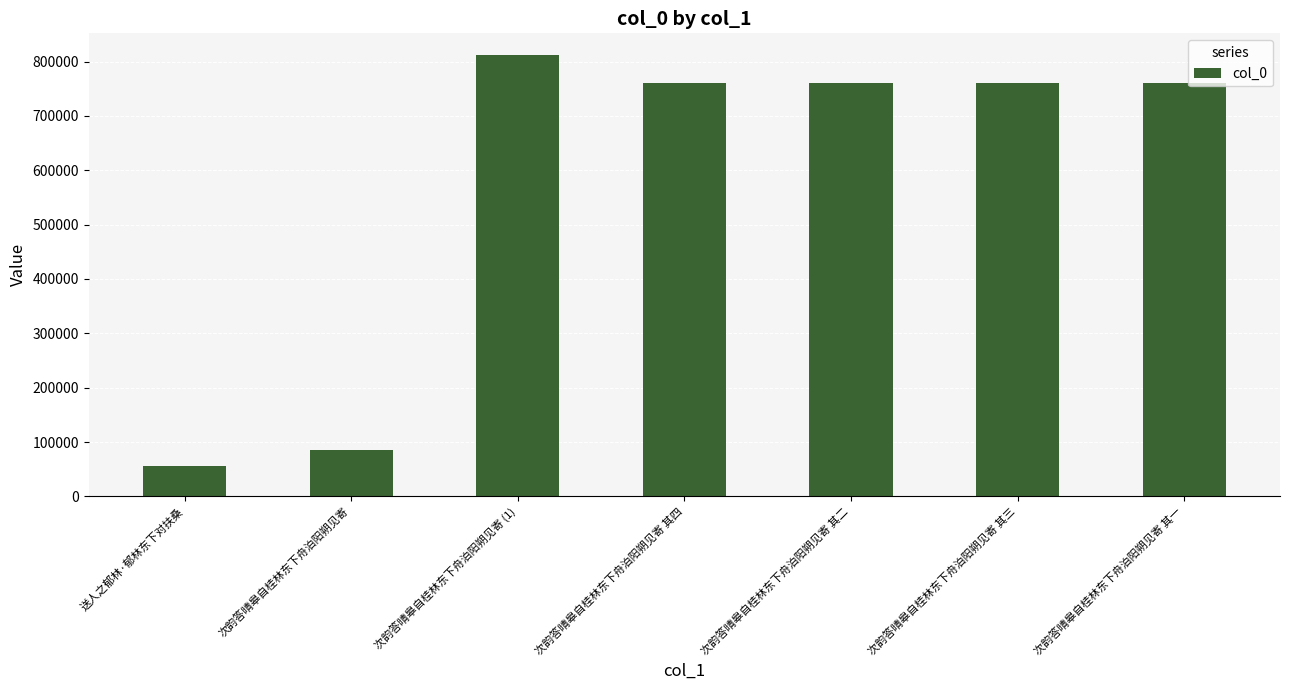

What is the difference between the maximum and second lowest values?

725789